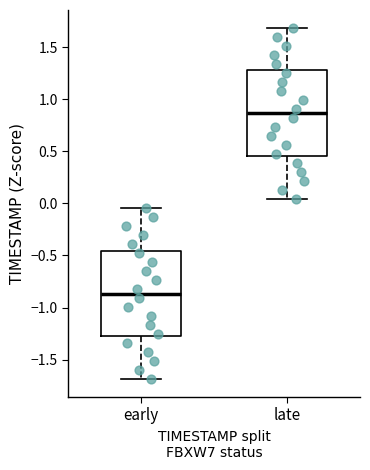

Where is the lower edge of the box for early on the y-axis? The values are not printed on the chart, so give them approximately, as read against the axis.

-1.30